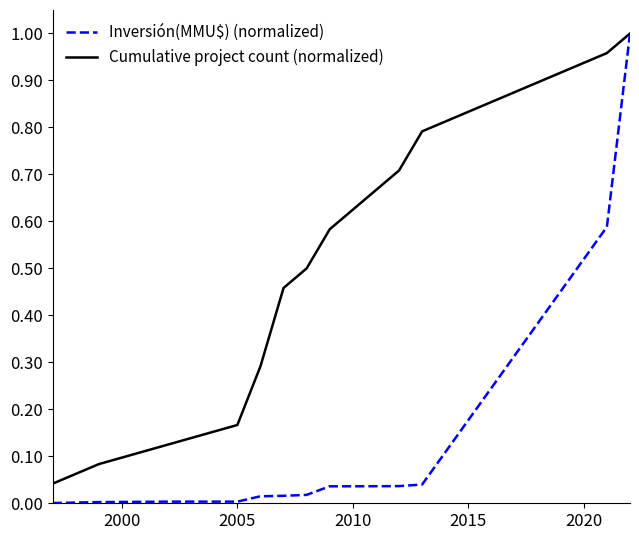

True or false: Cumulative project count (normalized) has more than 1 interior local peaks.

False